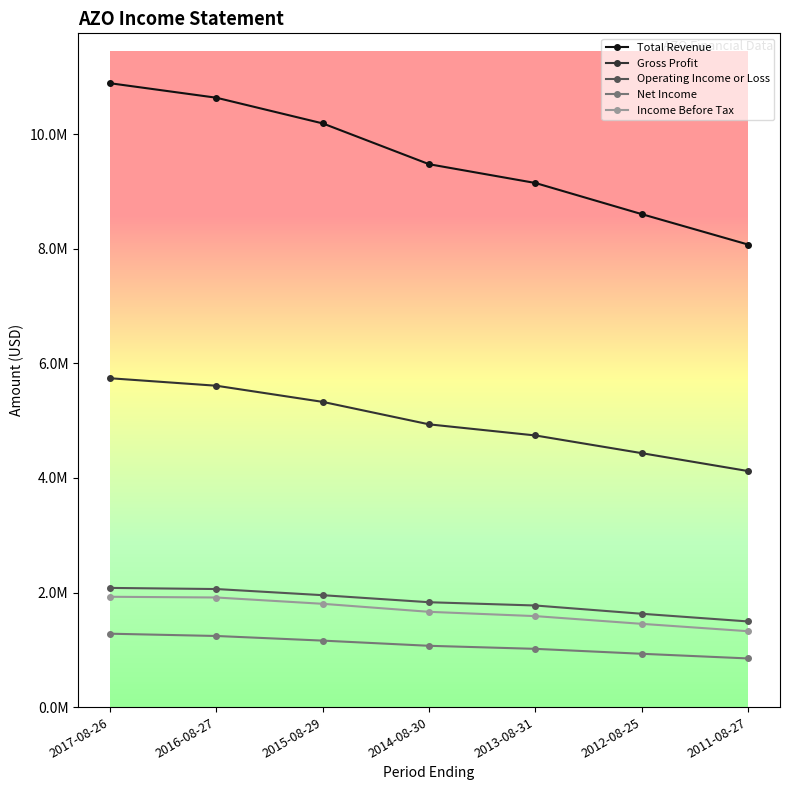

What are all the series names shown in the legend?

Total Revenue, Gross Profit, Operating Income or Loss, Net Income, Income Before Tax